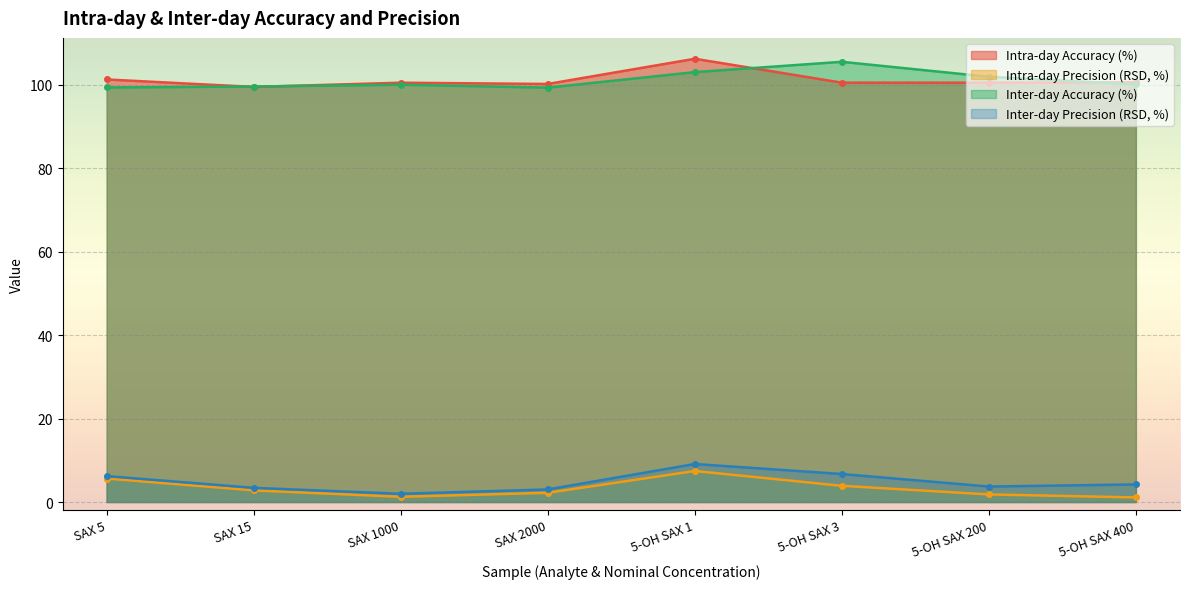

Reading left to right, transcribe all the data shown in this chart.

Intra-day Accuracy (%): SAX 5=101.2	SAX 15=99.5	SAX 1000=100.5	SAX 2000=100.2	5-OH SAX 1=106.2	5-OH SAX 3=100.5	5-OH SAX 200=100.5	5-OH SAX 400=100.5
Intra-day Precision (RSD, %): SAX 5=5.6	SAX 15=2.8	SAX 1000=1.2	SAX 2000=2.2	5-OH SAX 1=7.4	5-OH SAX 3=3.9	5-OH SAX 200=1.8	5-OH SAX 400=1.1
Inter-day Accuracy (%): SAX 5=99.3	SAX 15=99.5	SAX 1000=100.0	SAX 2000=99.3	5-OH SAX 1=103.0	5-OH SAX 3=105.5	5-OH SAX 200=101.9	5-OH SAX 400=100.0
Inter-day Precision (RSD, %): SAX 5=6.2	SAX 15=3.4	SAX 1000=2.0	SAX 2000=3.0	5-OH SAX 1=9.1	5-OH SAX 3=6.7	5-OH SAX 200=3.7	5-OH SAX 400=4.2